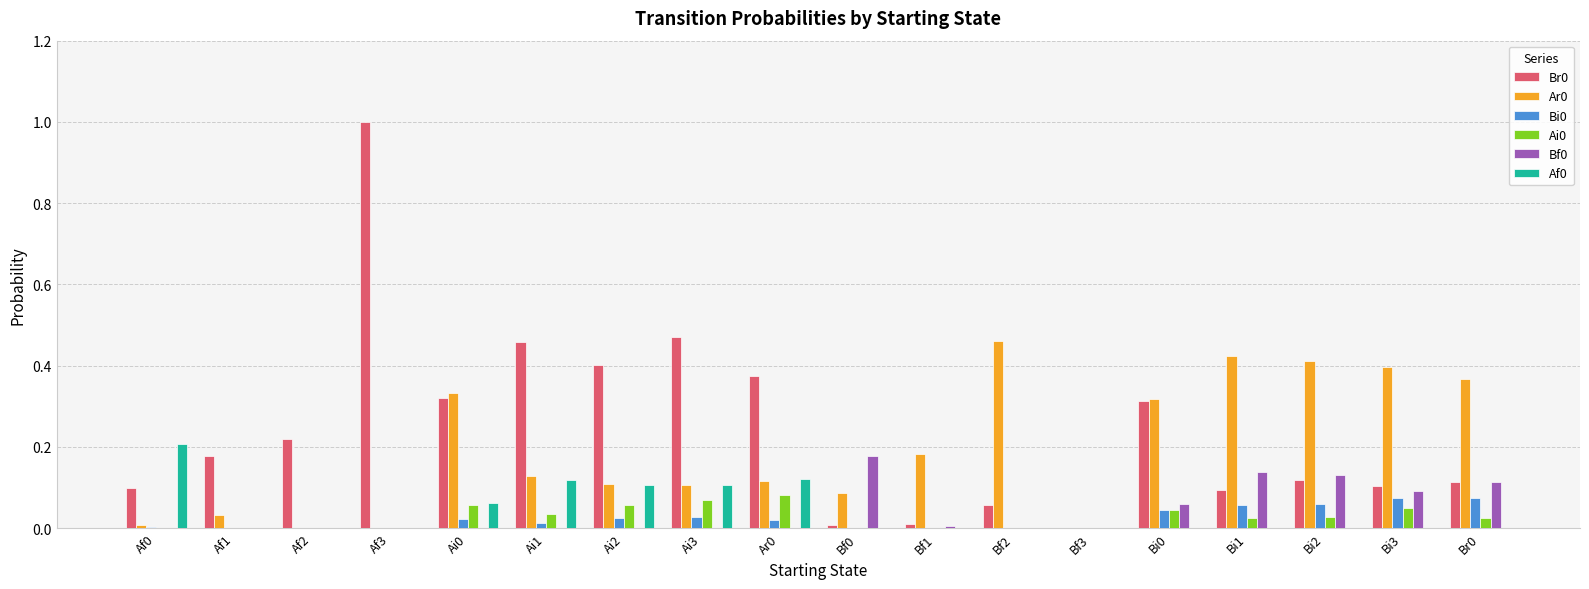

True or false: Br0 has a value of 0.1 at Br0.

True